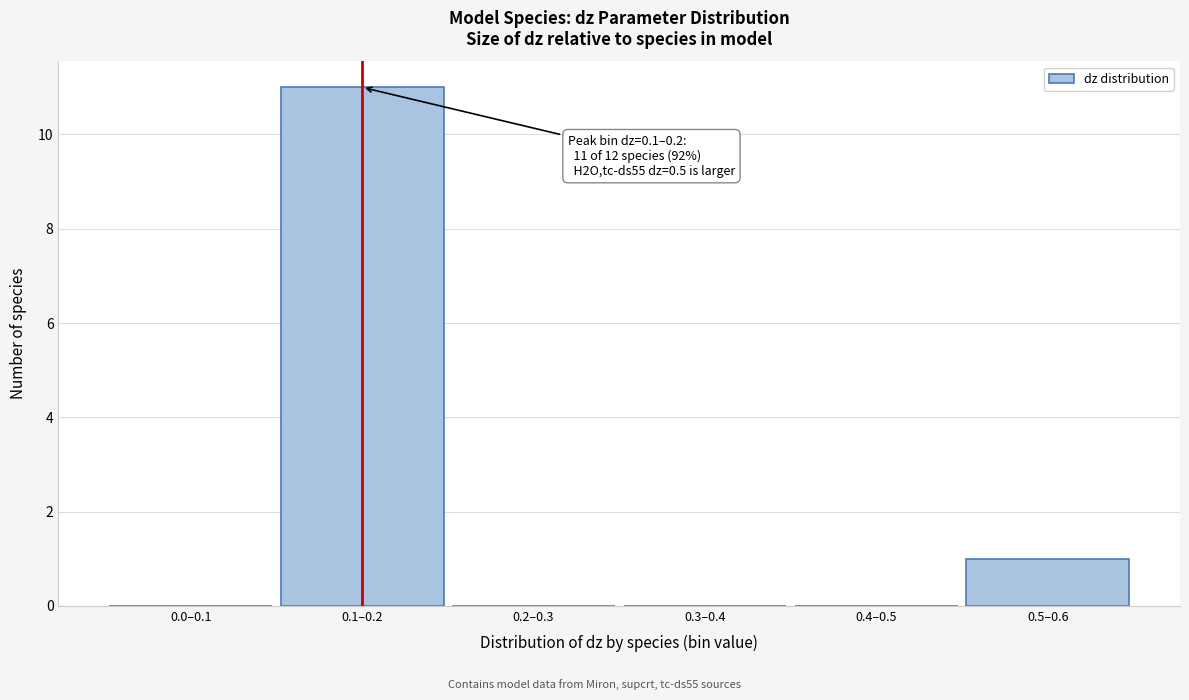

Reading right to left, extract all data points from this chart.

0.5–0.6=1	0.4–0.5=0	0.3–0.4=0	0.2–0.3=0	0.1–0.2=11	0.0–0.1=0